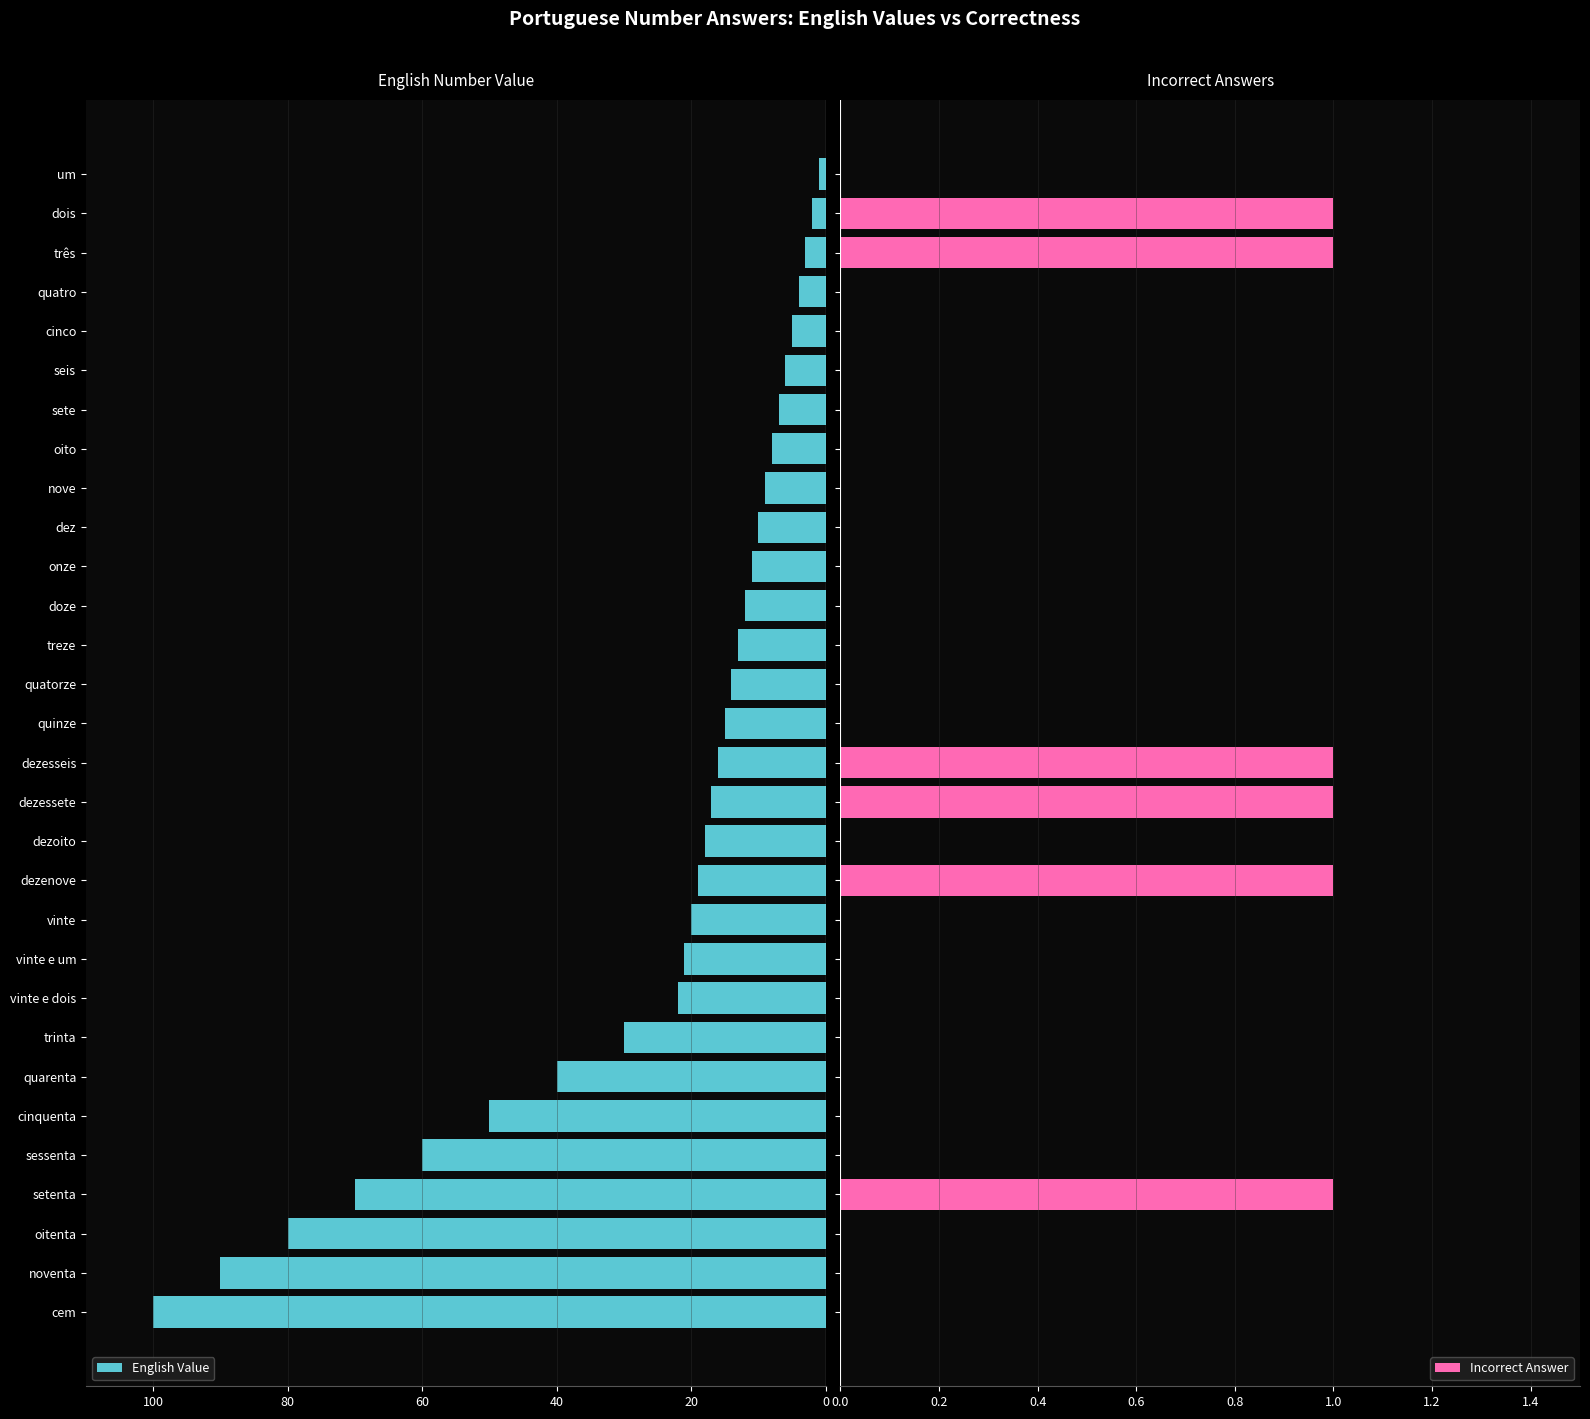

Read the English Value value at quarenta.

40